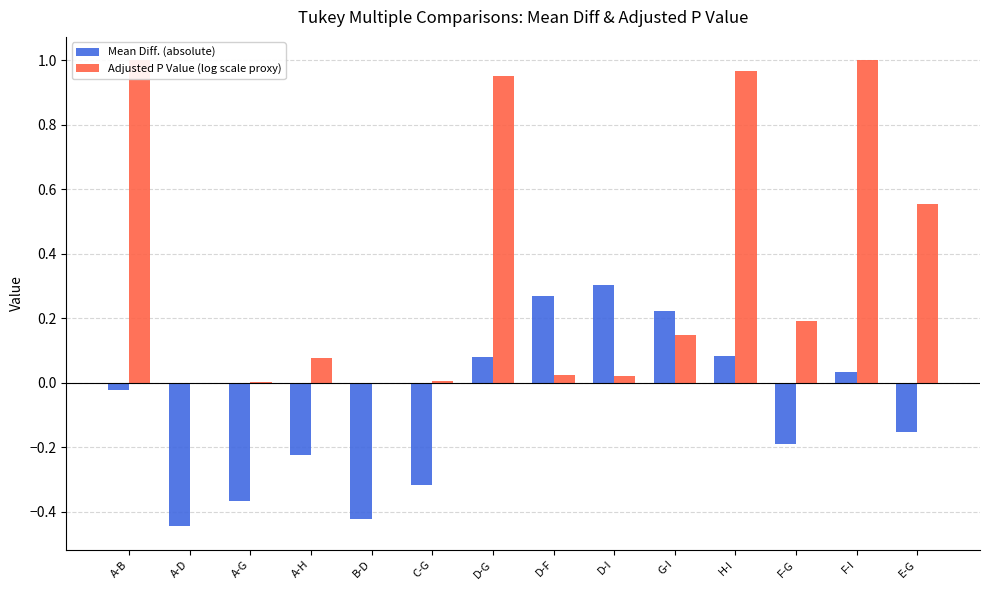

The Adjusted P Value (log scale proxy) series shows 1.0 at H-I. True or false?

True